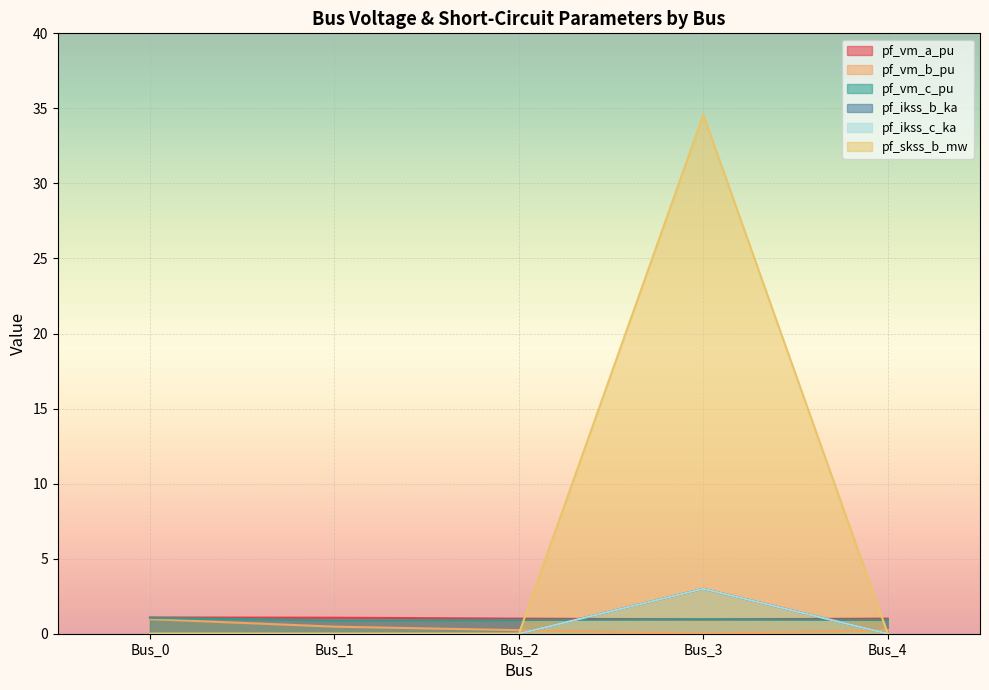

What is the sum of all pf_skss_b_mw values?

34.6